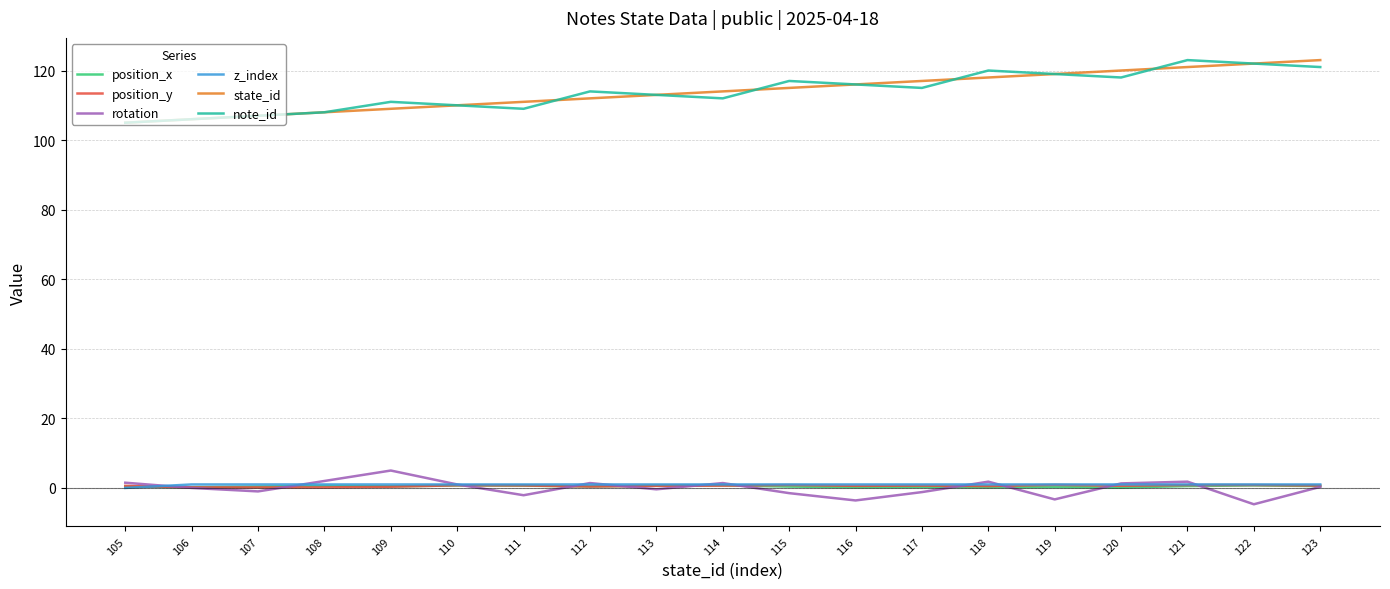

Between 105 and 121, which series saw the biggest shift?

note_id